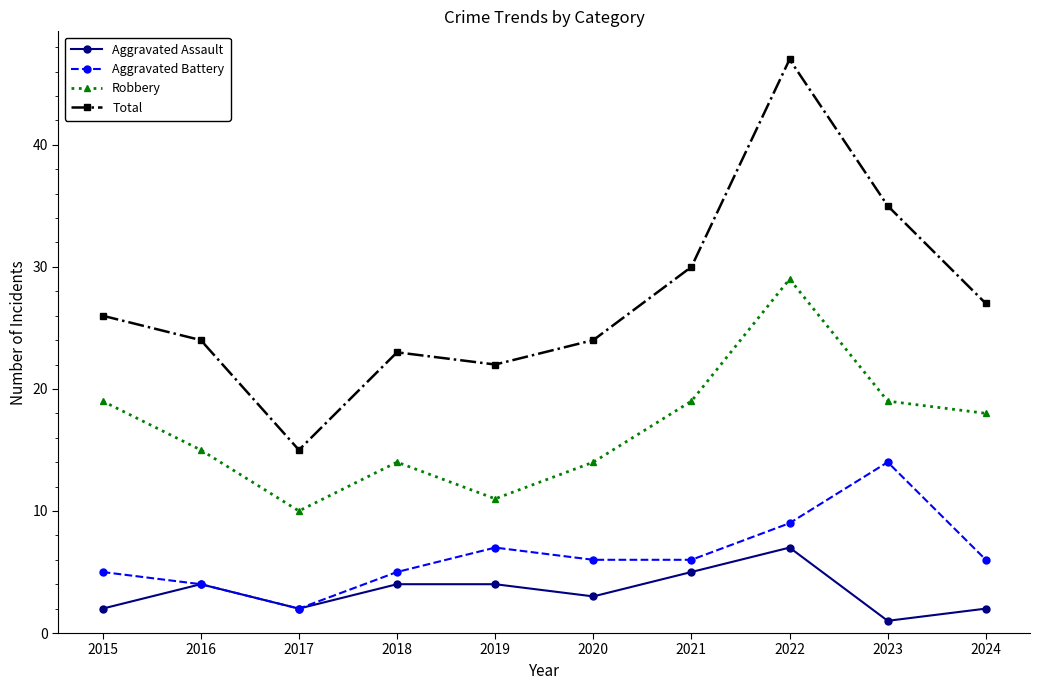

What is the value of the Aggravated Assault point at the 4th from the left?

4